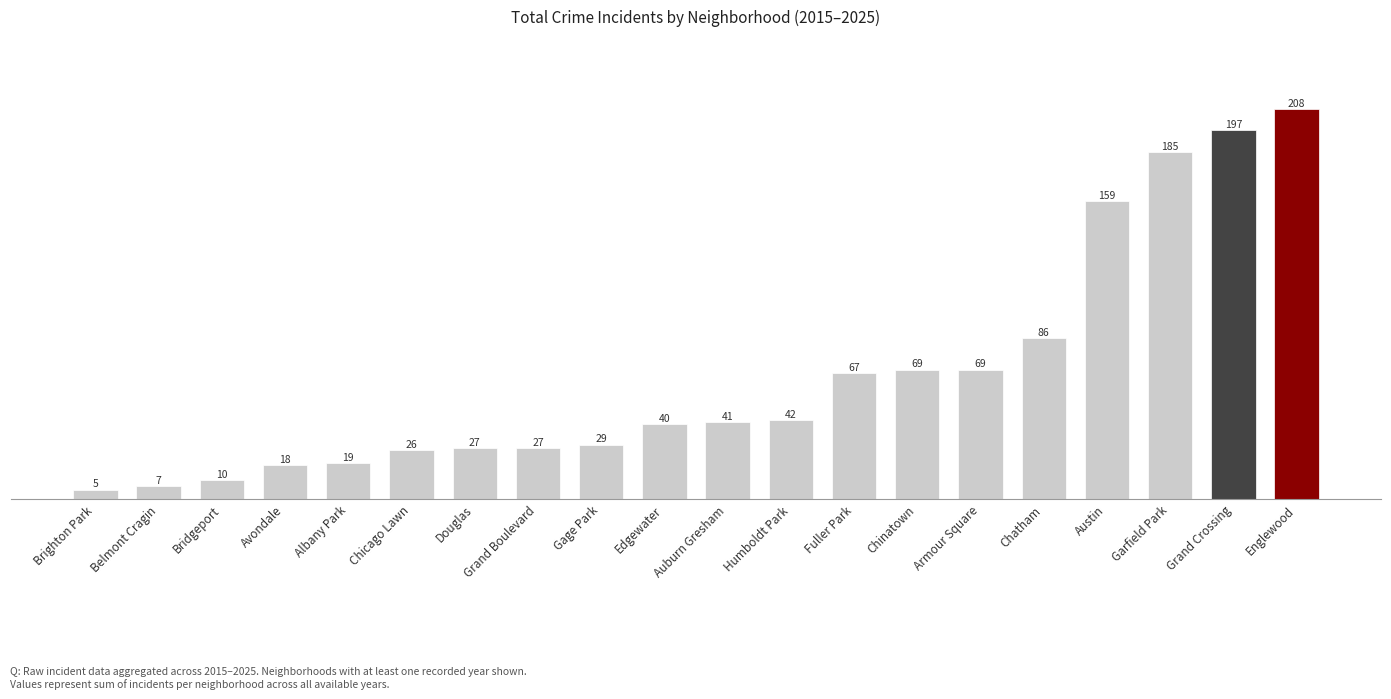

What is the change in value from Brighton Park to Armour Square?

+64